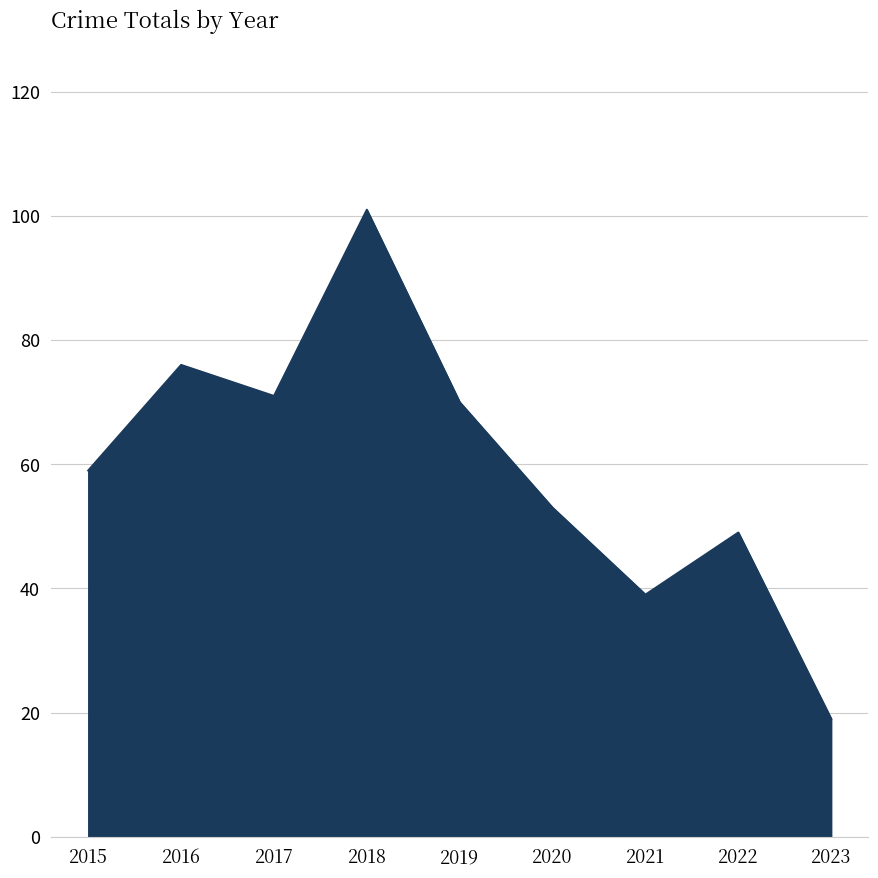

The chart shows a value of 48 at 2016. True or false?

False